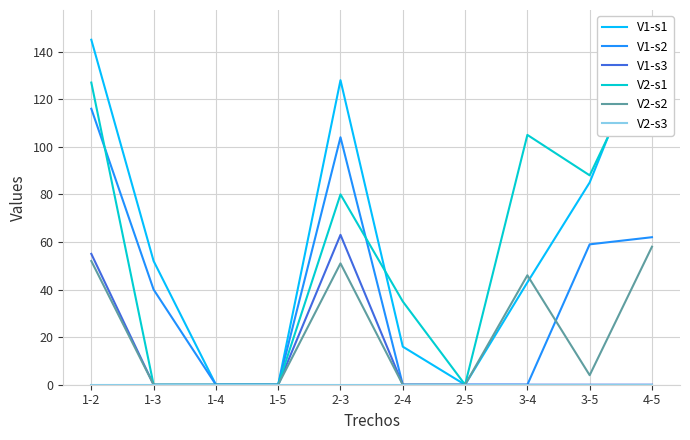

How many values in V1-s3 are above zero?

2